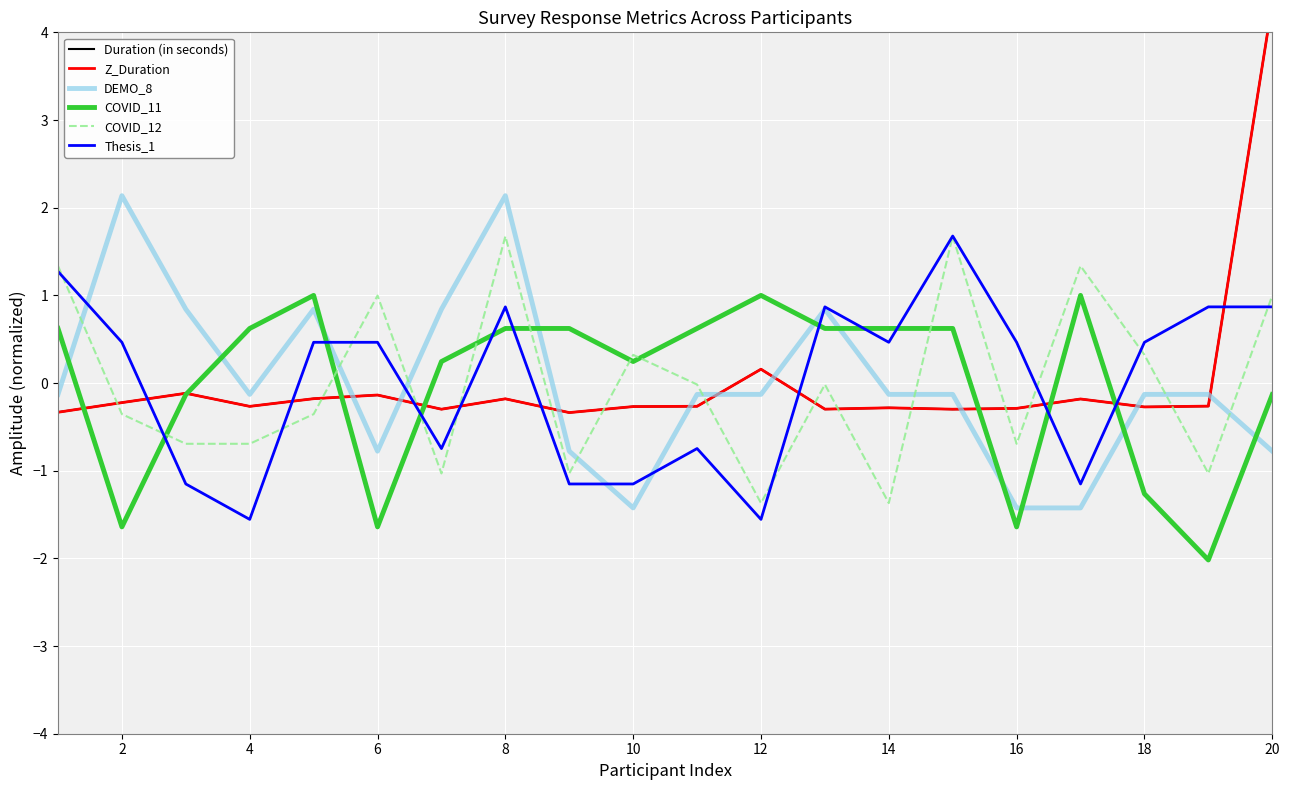

What is the lowest value of the Thesis_1 series?

-1.6